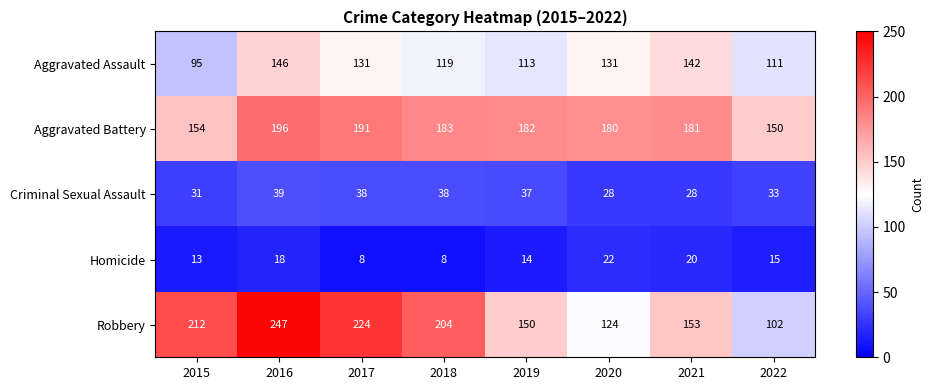

How many distinct data groups are displayed?

5